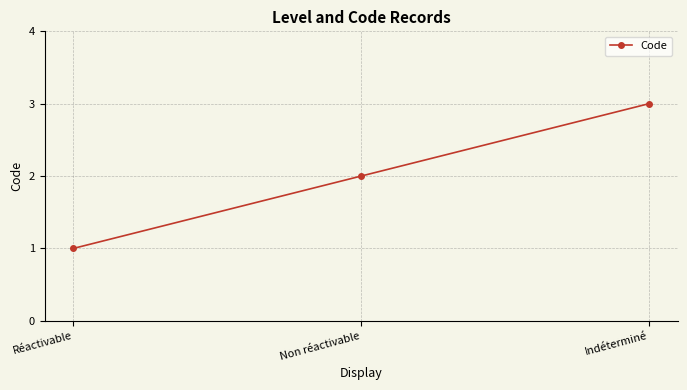

Rank the categories by value from highest to lowest.

Indéterminé, Non réactivable, Réactivable